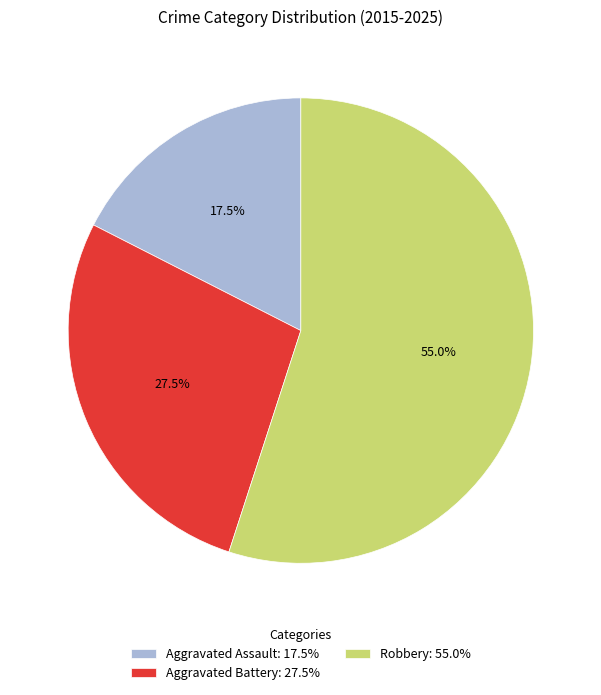

Count the number of slices in the pie.

3